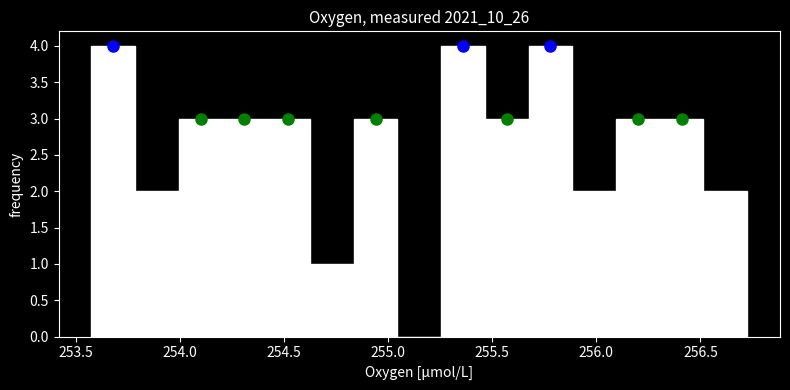

Reading left to right, list every bar in this chart as the range it spans on the x-axis followed by its height. Neither the bar edges nor the heights are printed on the chart, so give them approximately, as read against the axes.

253.60 to 253.80: 4
253.80 to 254.00: 2
254.00 to 254.20: 3
254.20 to 254.40: 3
254.40 to 254.65: 3
254.65 to 254.85: 1
254.85 to 255.05: 3
255.05 to 255.25: 0
255.25 to 255.45: 4
255.45 to 255.70: 3
255.70 to 255.90: 4
255.90 to 256.10: 2
256.10 to 256.30: 3
256.30 to 256.50: 3
256.50 to 256.70: 2